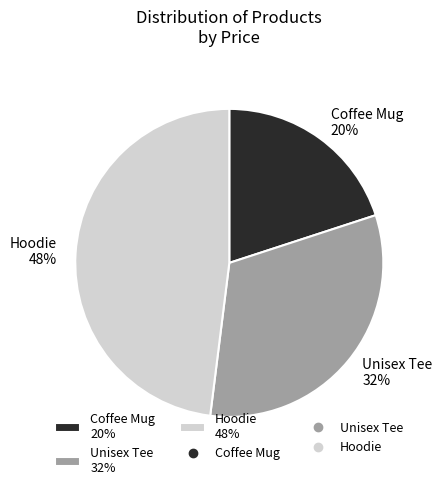

Combined, do Unisex Tee and Hoodie account for over 50%?

Yes